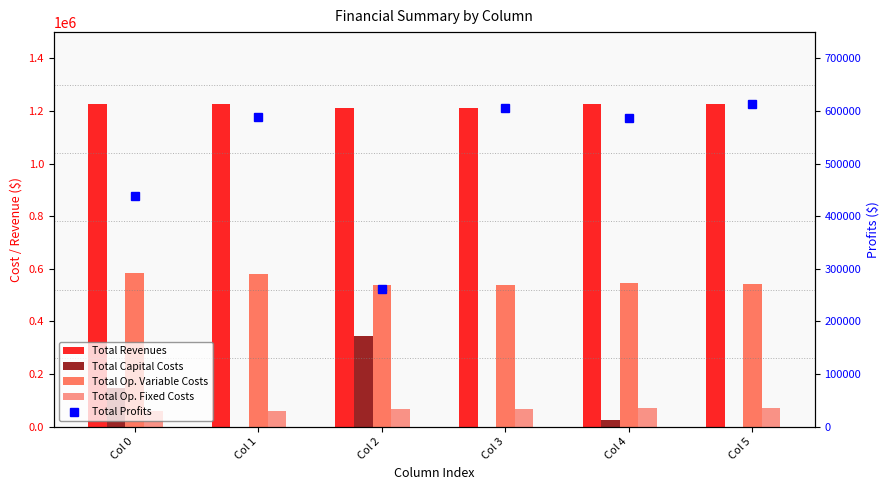

How many values in the Total Op. Fixed Costs series exceed 67591?

4